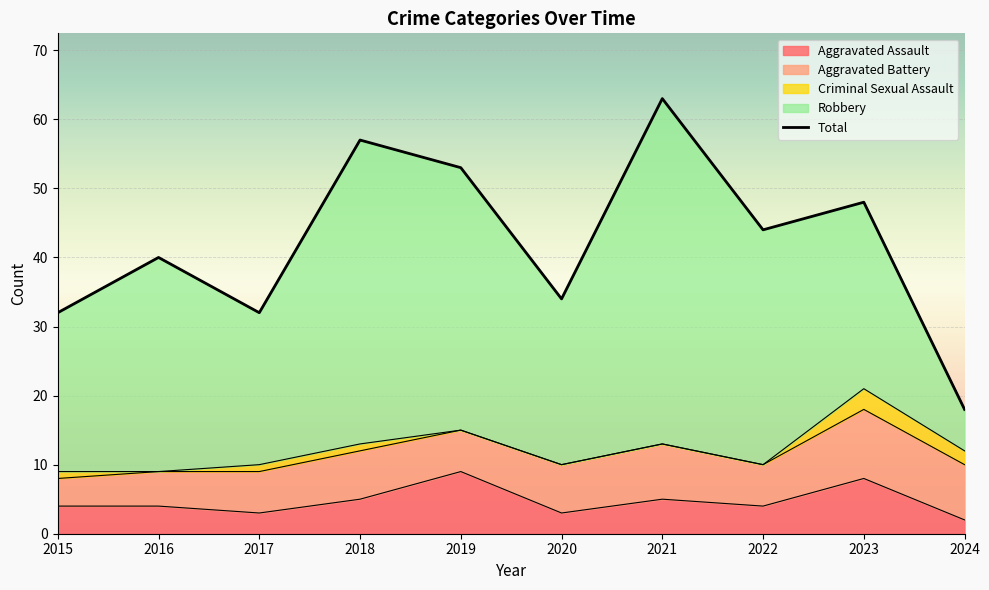

What is the average value of the Criminal Sexual Assault series?

1